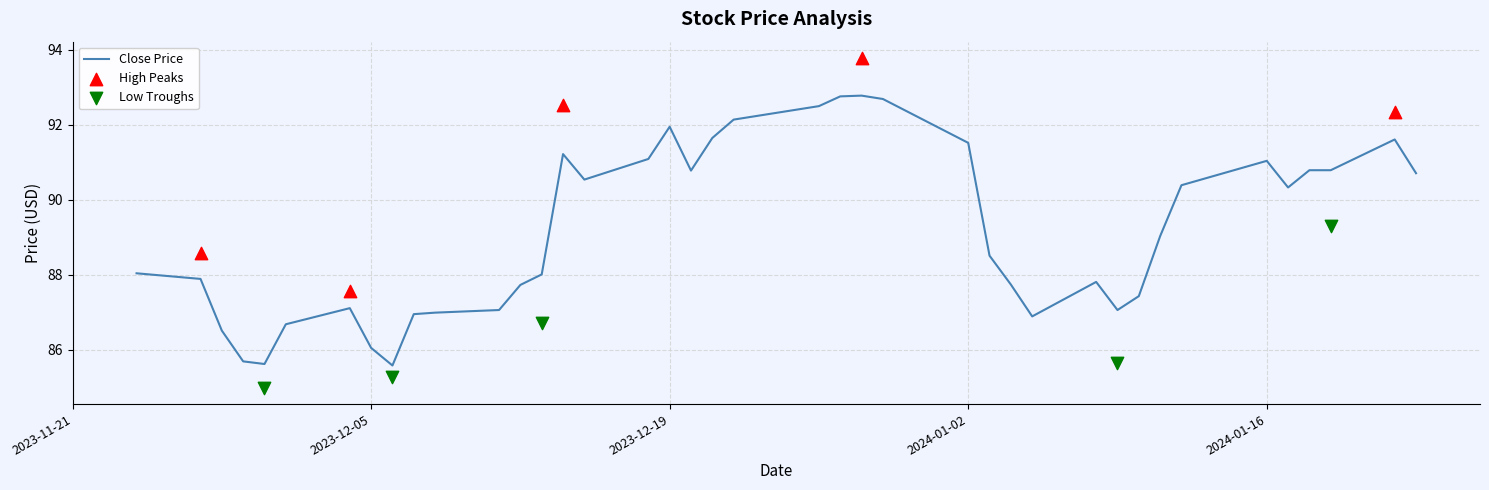

What are all the series names shown in the legend?

Close, High, Low